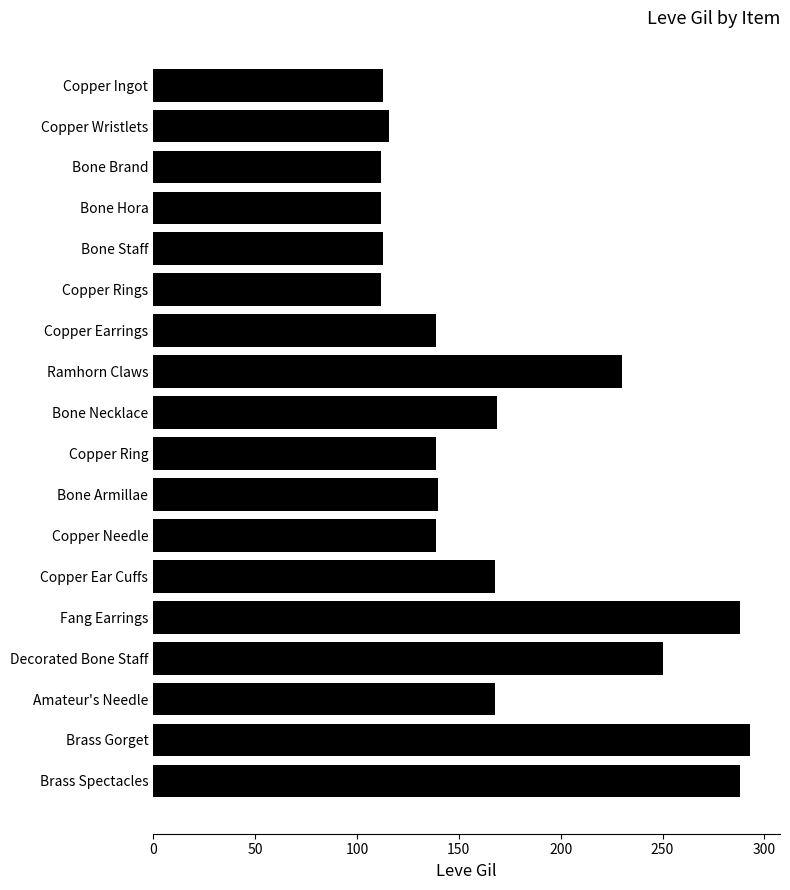

What is the approximate value at Bone Hora?

112